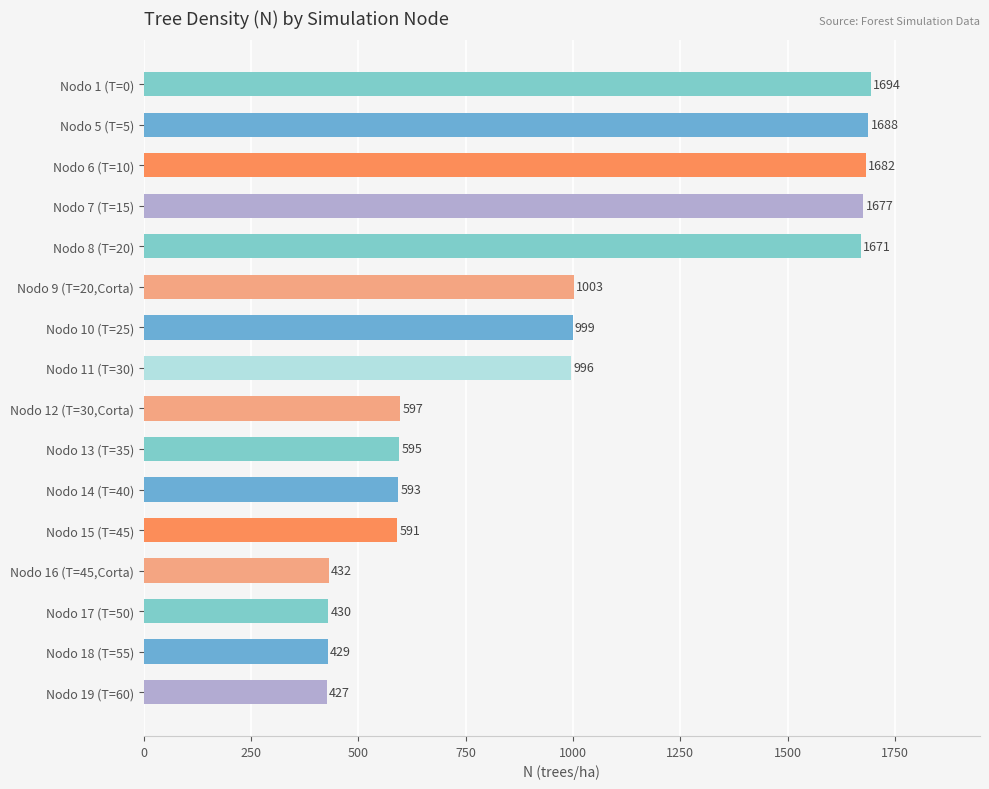

Between Nodo 9 (T=20,Corta) and Nodo 14 (T=40), which is larger?

Nodo 9 (T=20,Corta)